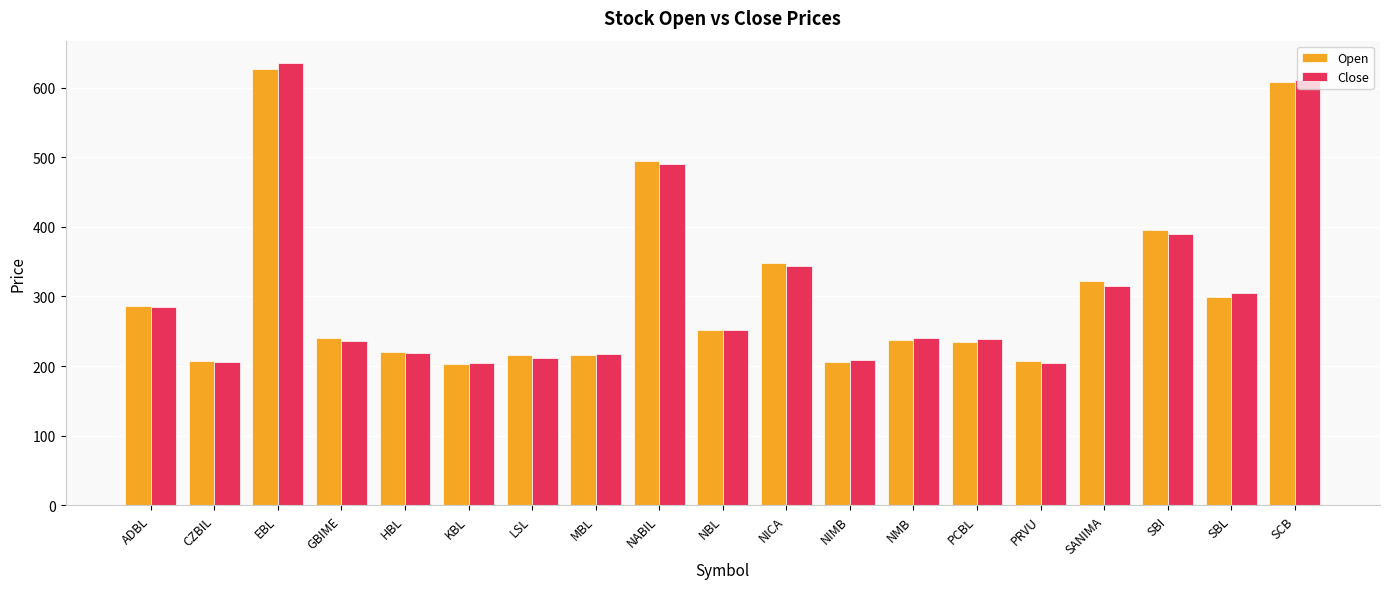

Read the Close value at NABIL.

490.7